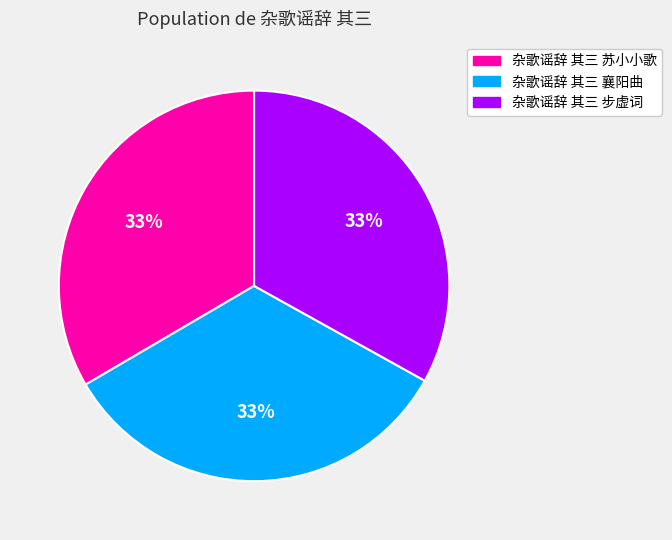

How many slices are in this pie chart?

3